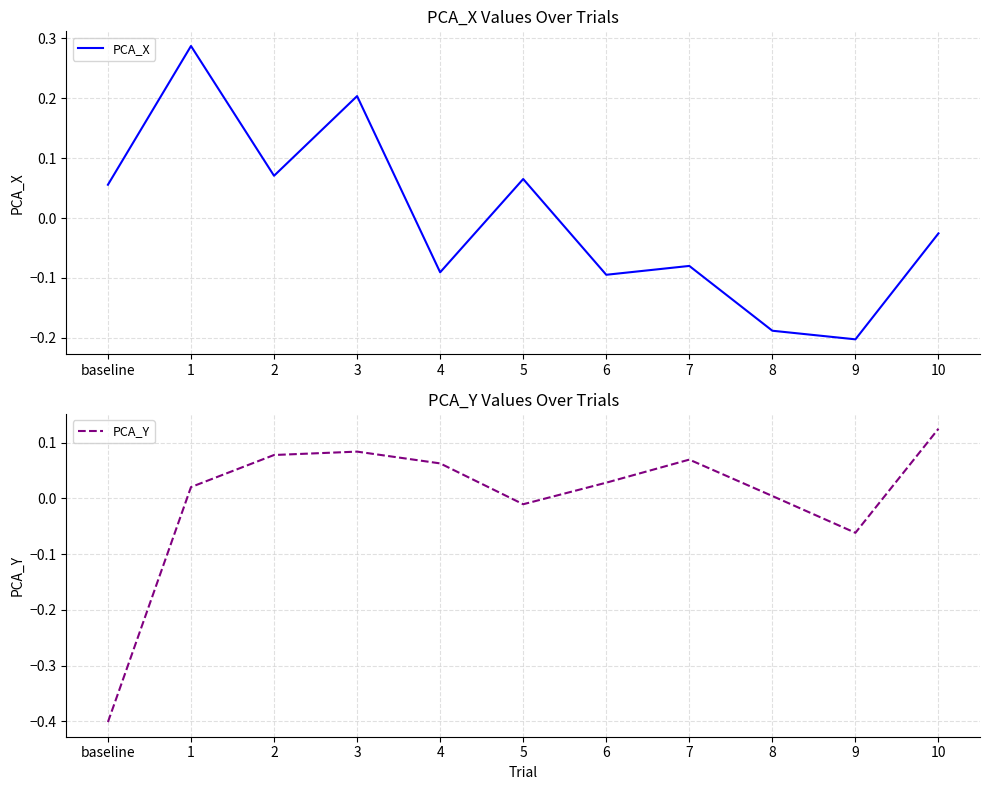

What is the label of the 11th point from the left?

10